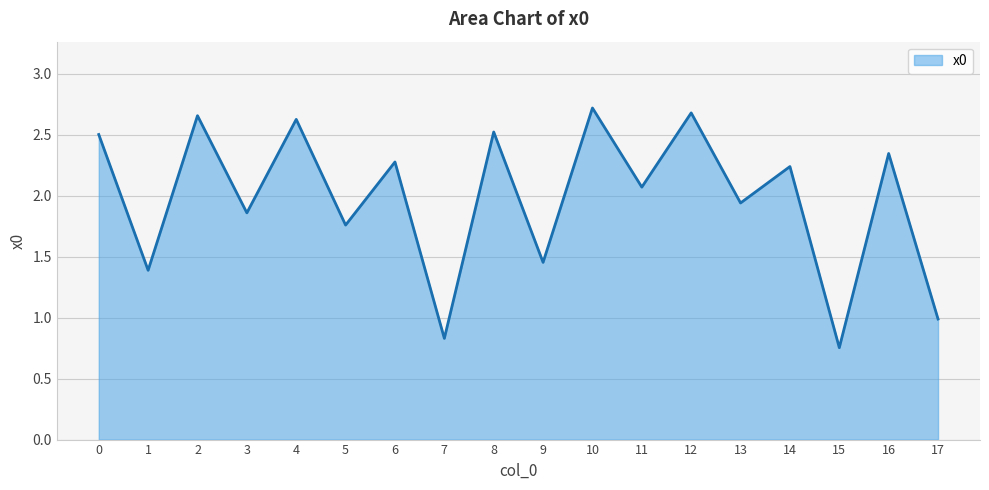

Where is the first local maximum?

2